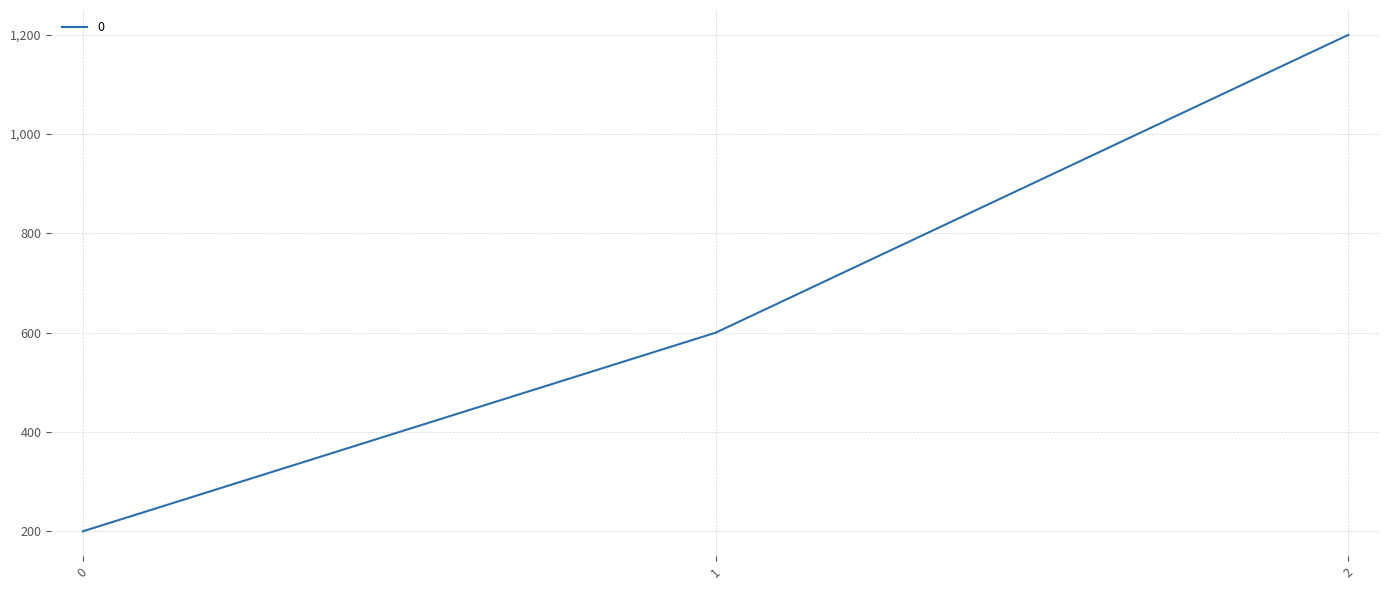

What value does the data have at 2, to the nearest 100?

1200